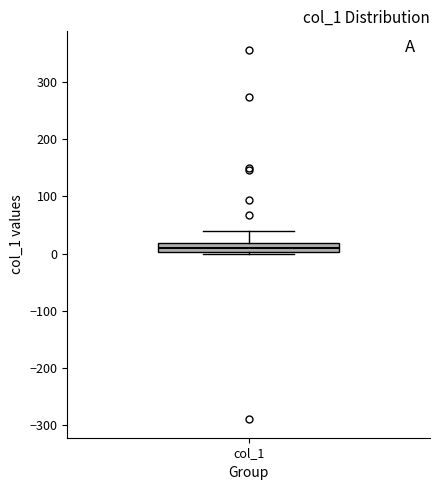

Where is the upper edge of the box for col_1 on the y-axis? The values are not printed on the chart, so give them approximately, as read against the axis.

20